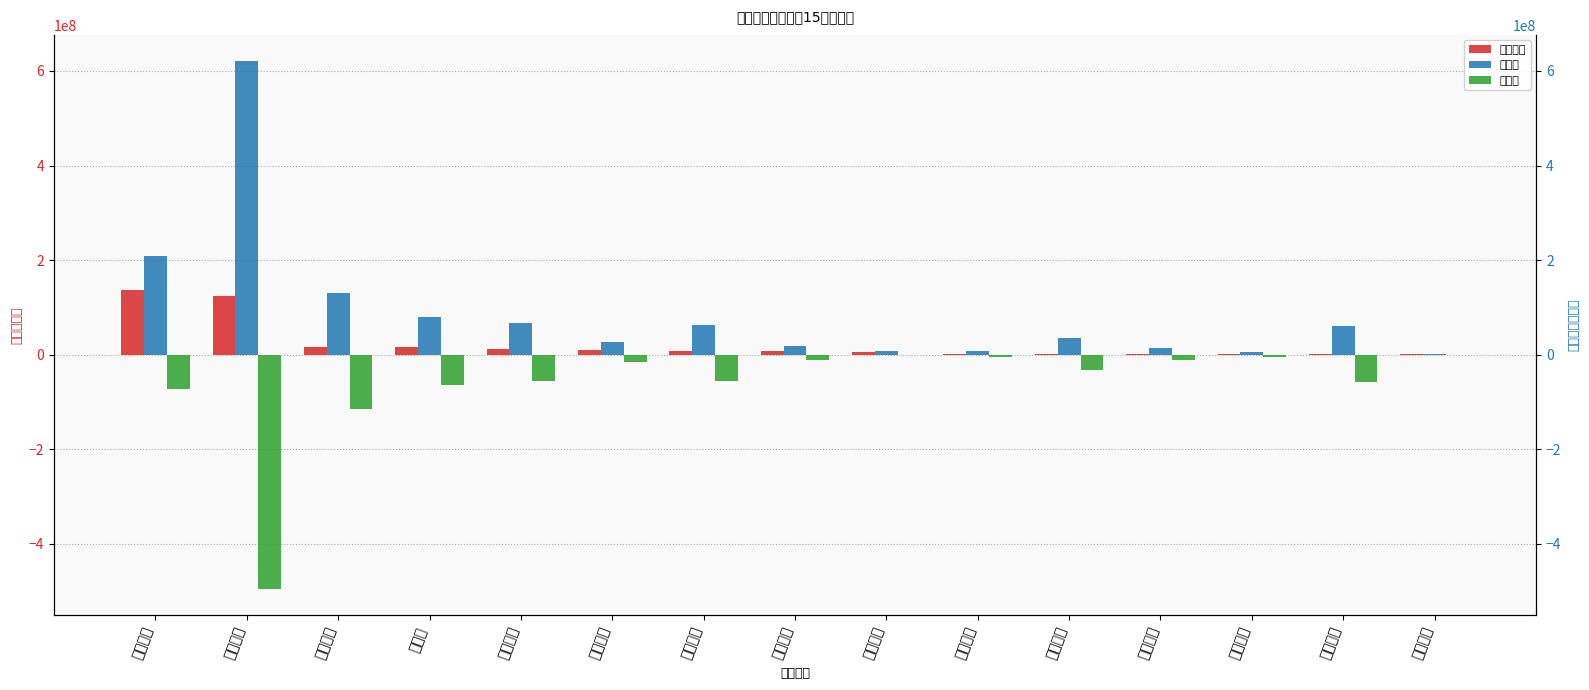

Which series has the widest spread of values?

主力买